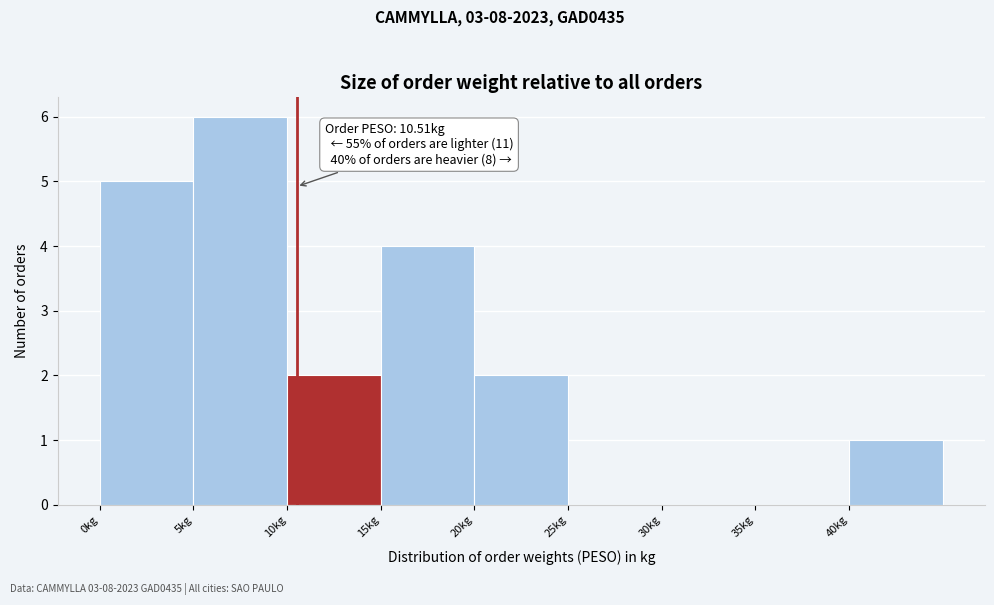

Which range on the x-axis has the tallest bar?

5 to 10